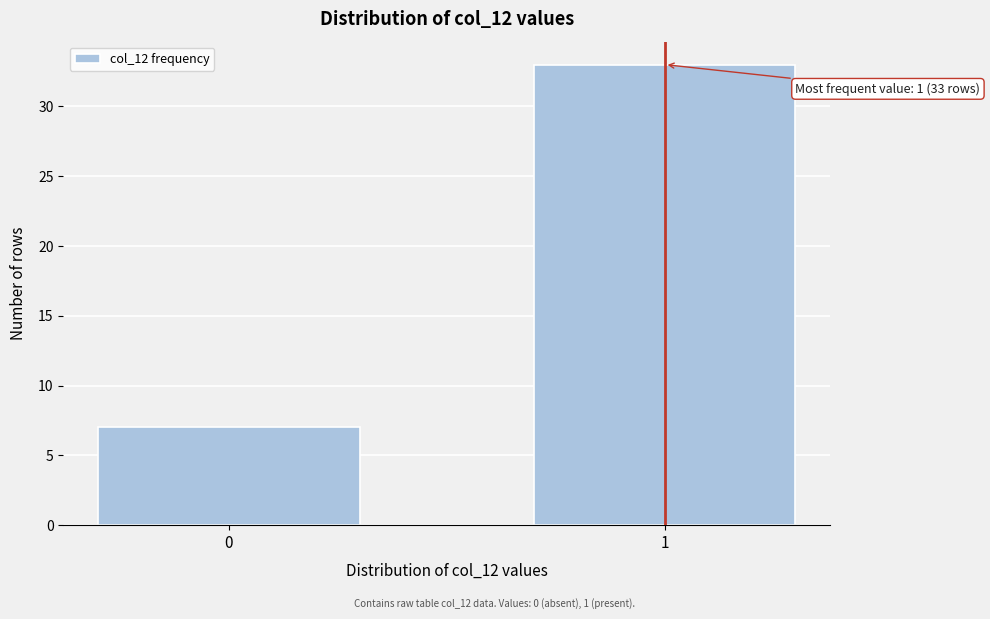

Reading left to right, extract all data points from this chart.

0=7	1=33